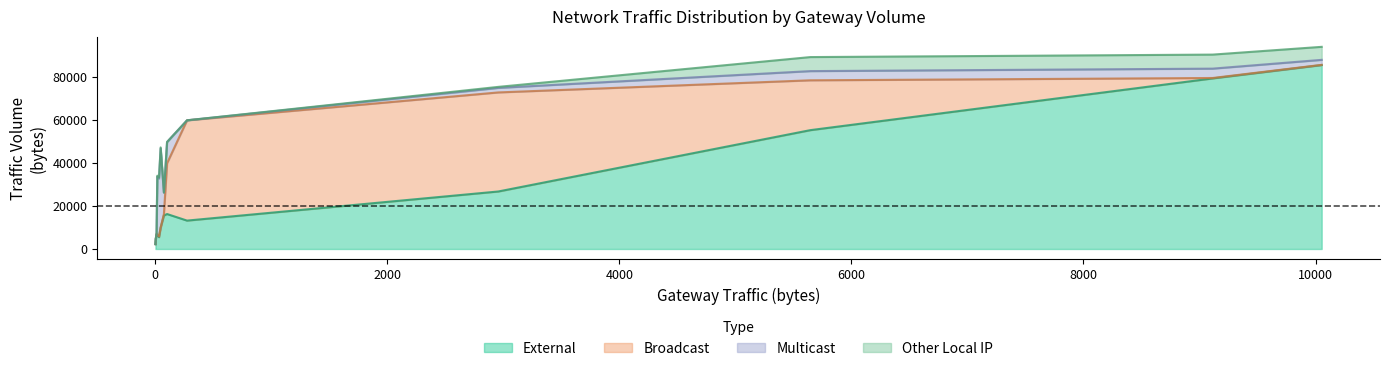

True or false: External and Other Local IP cross at least once.

False